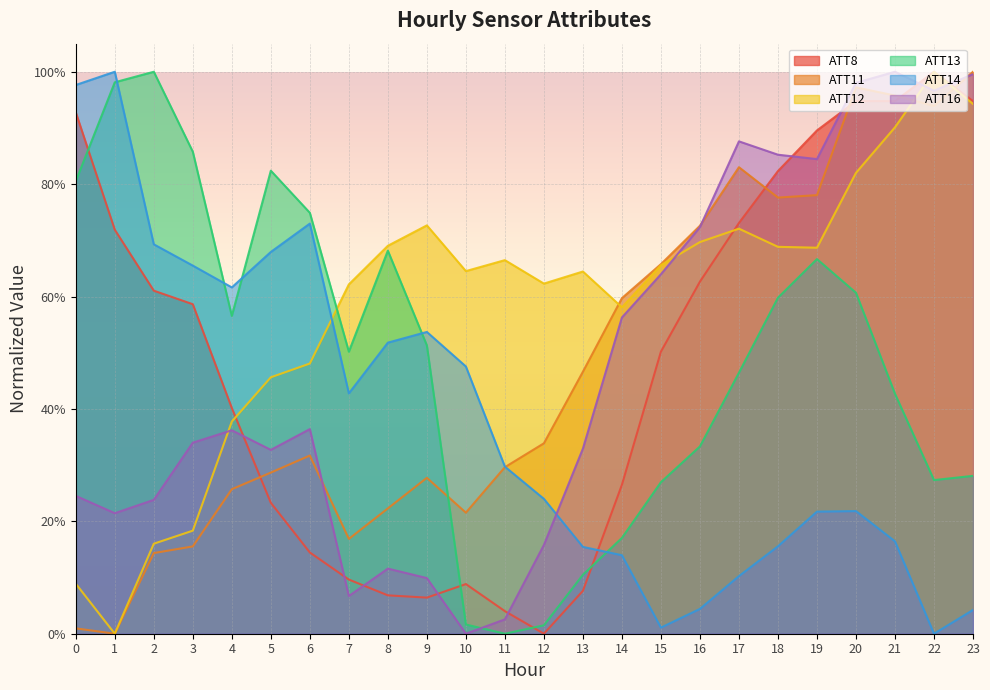

How many lines are shown in the chart?

6